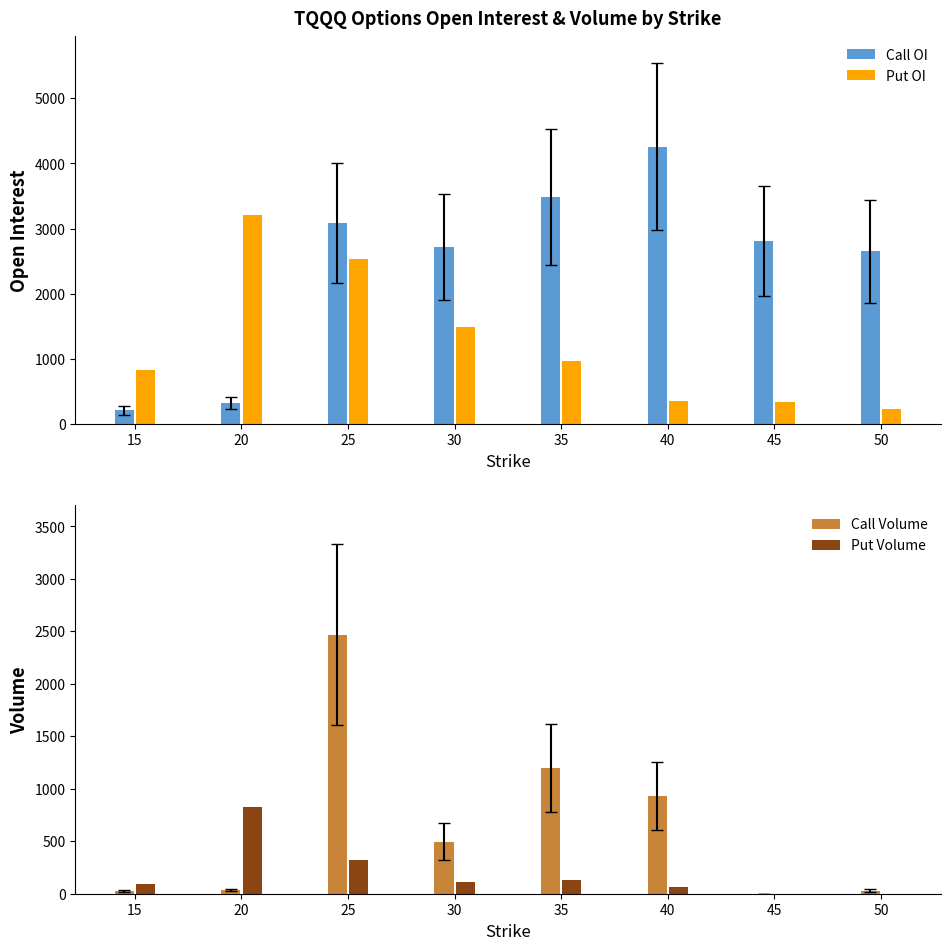

The value of Call Volume at 25 is 506. True or false?

False